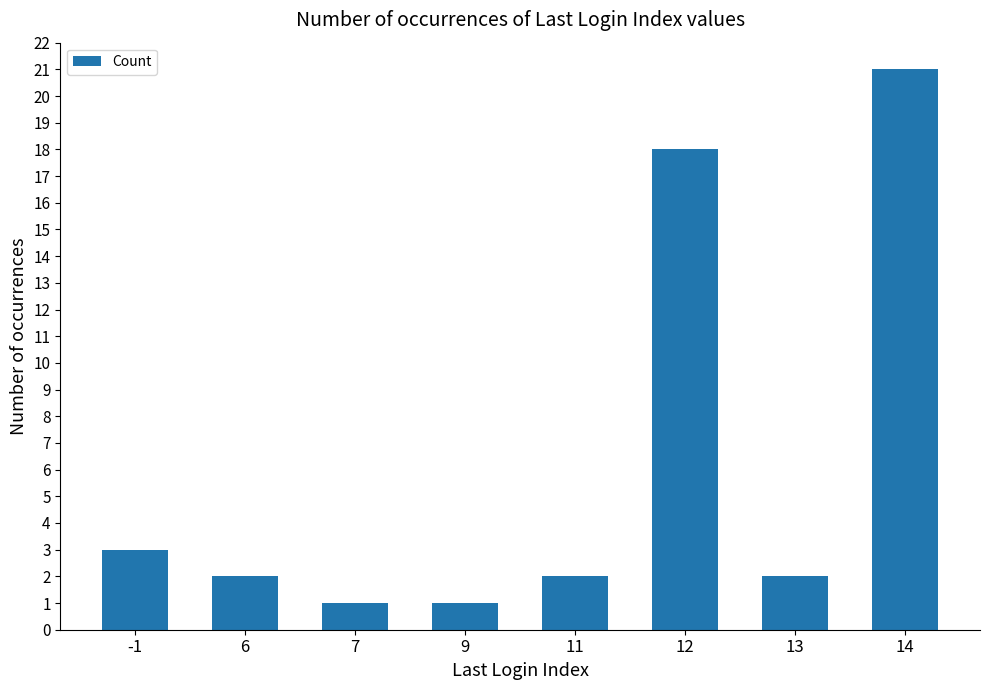

Reading left to right, transcribe all the data shown in this chart.

-1=3	6=2	7=1	9=1	11=2	12=18	13=2	14=21